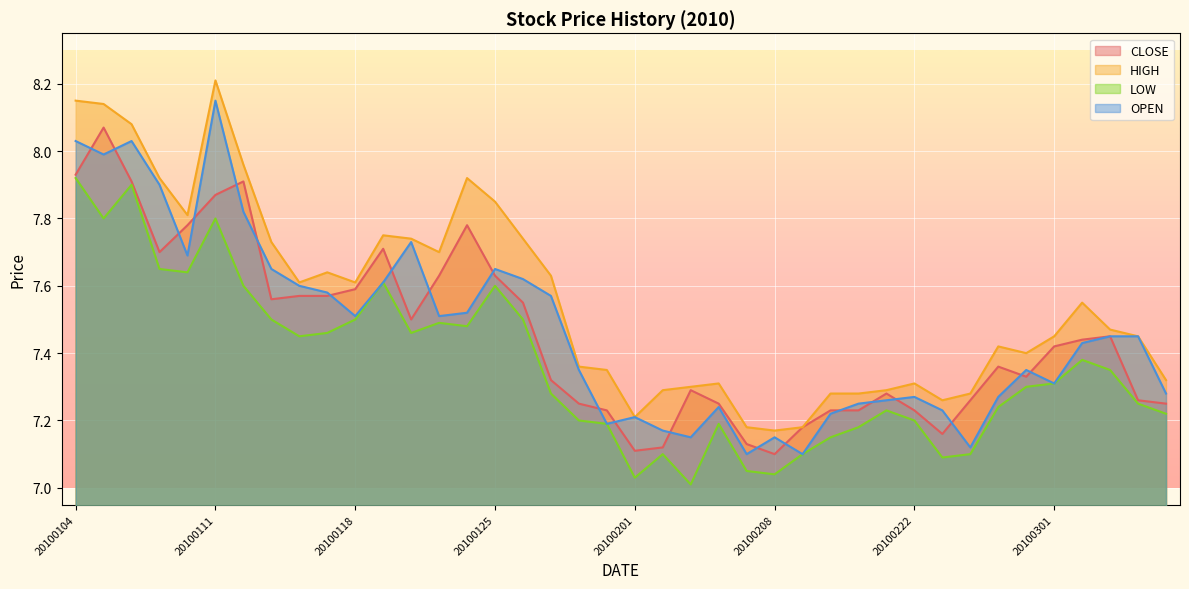

True or false: OPEN and HIGH cross at least once.

False